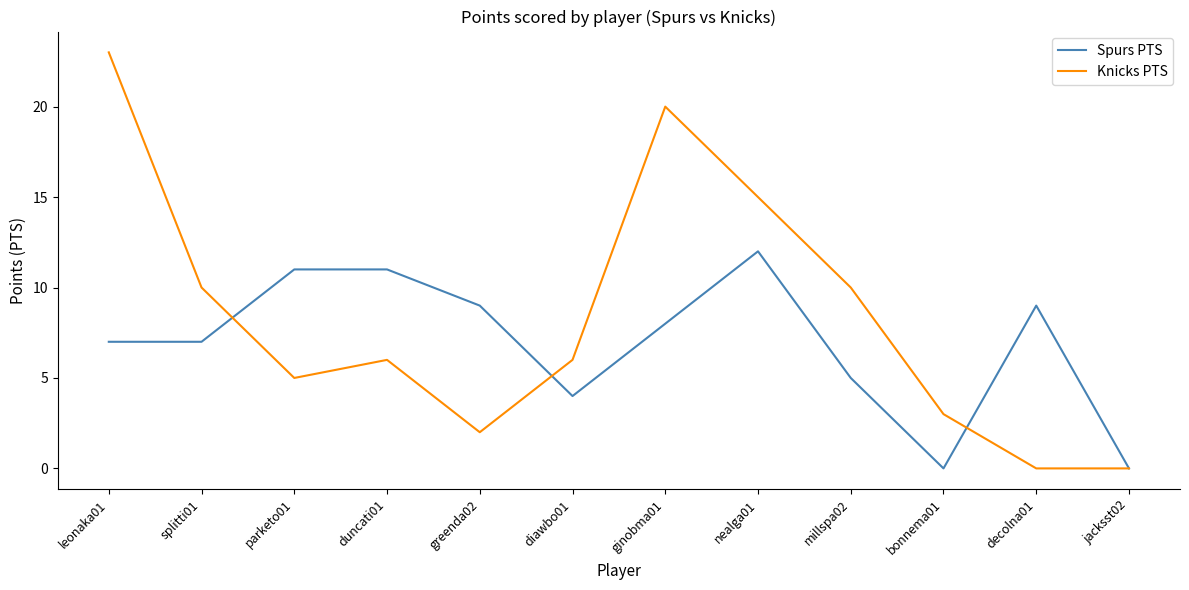

How many lines are shown in the chart?

2